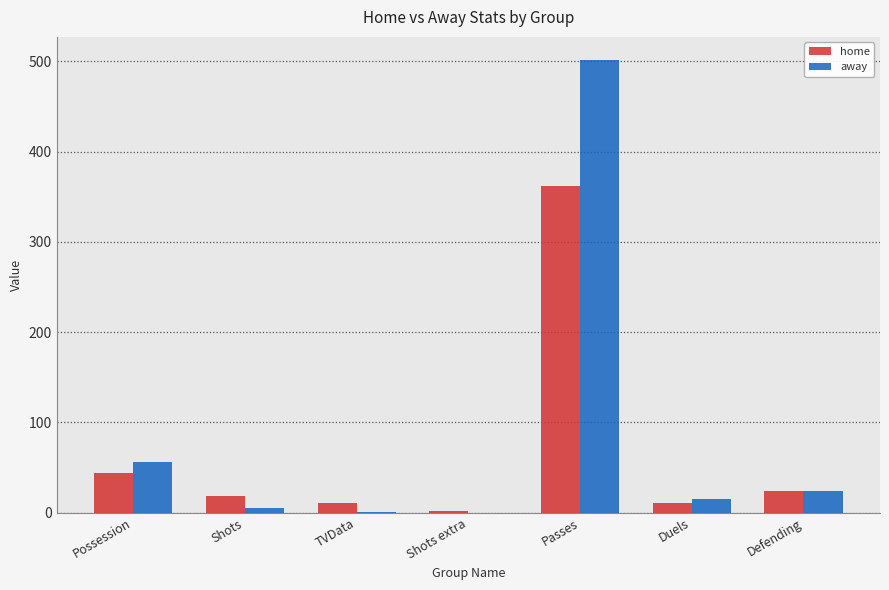

At which category is the sum across all series the highest?

Passes